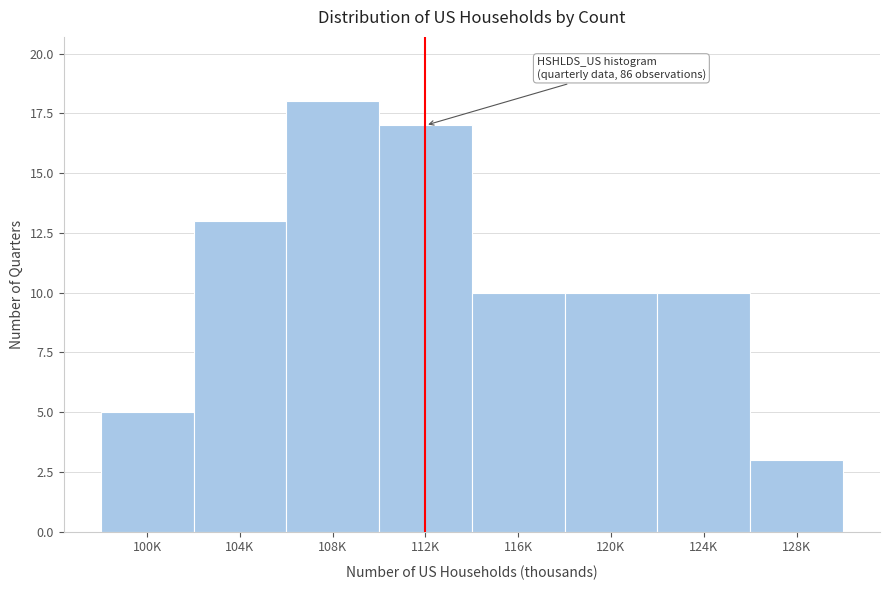

Reading right to left, what are all the values shown in this chart?

3	10	10	10	17	18	13	5